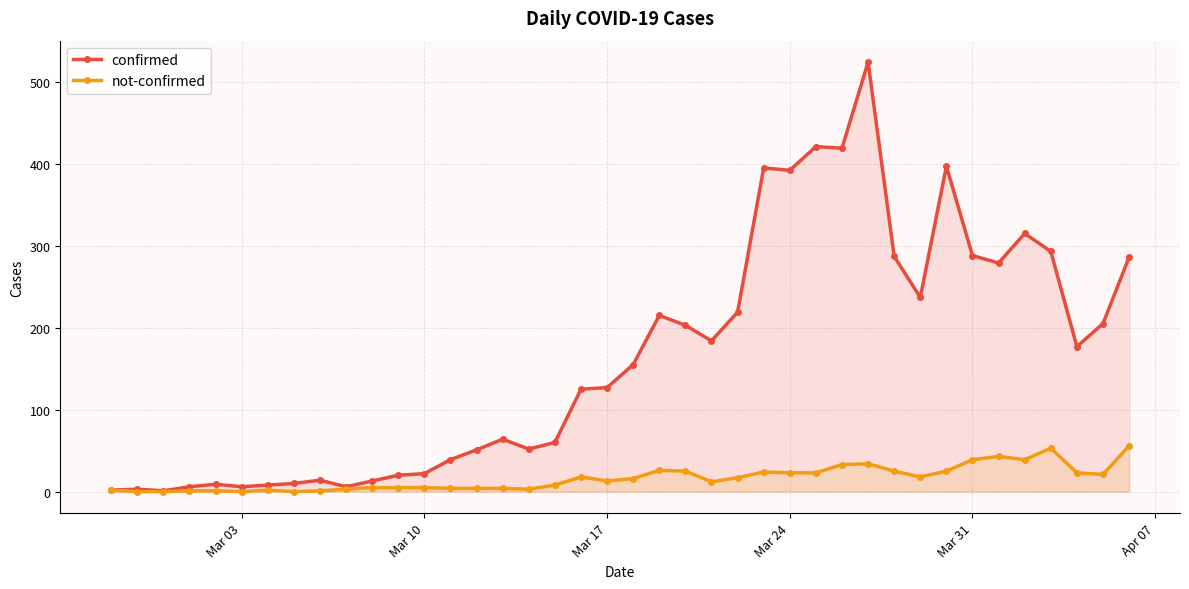

What is the maximum value shown in the chart?

524